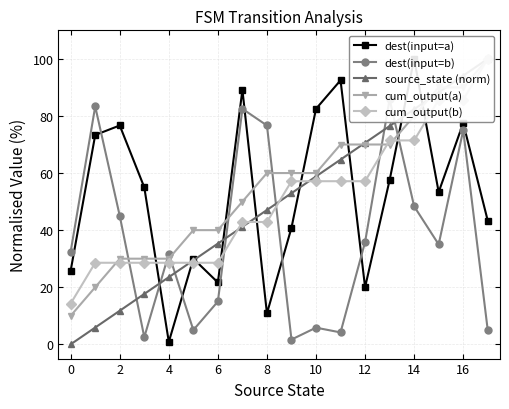

The cum_output(b) series shows 85.7 at 15. True or false?

True